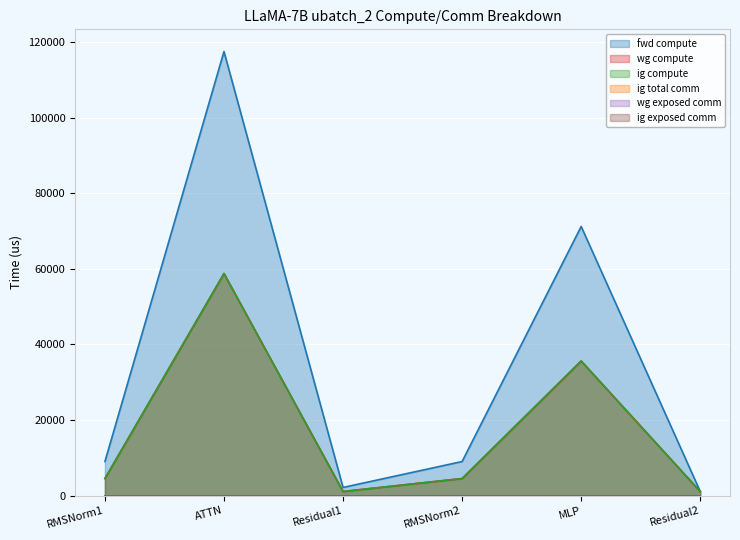

What is the sum of the wg compute values at RMSNorm2 and Residual1?

5571.9